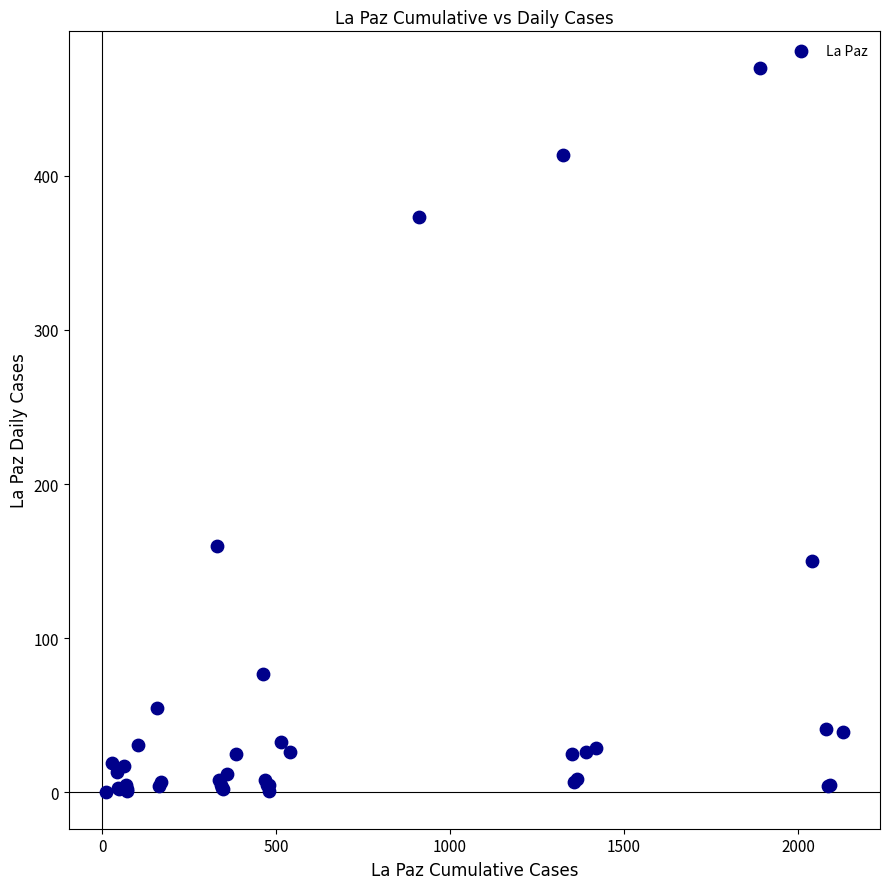

What Y value in the scatter plot is closest to 235?

160